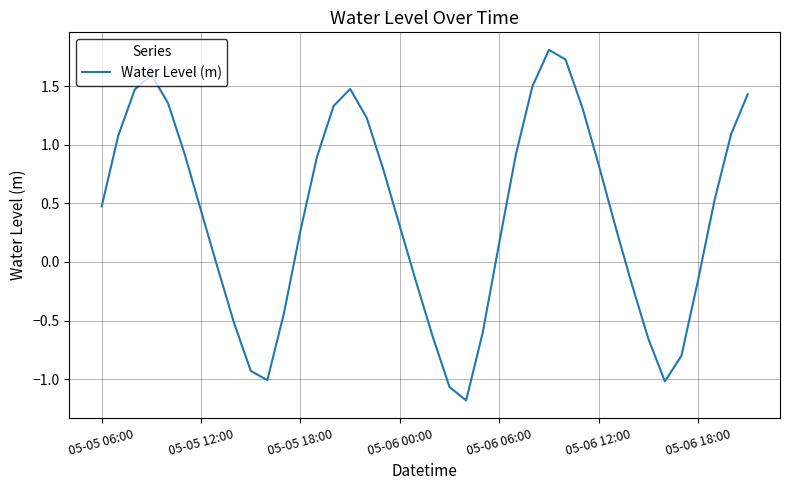

What is the difference between the maximum and minimum values?

3.0